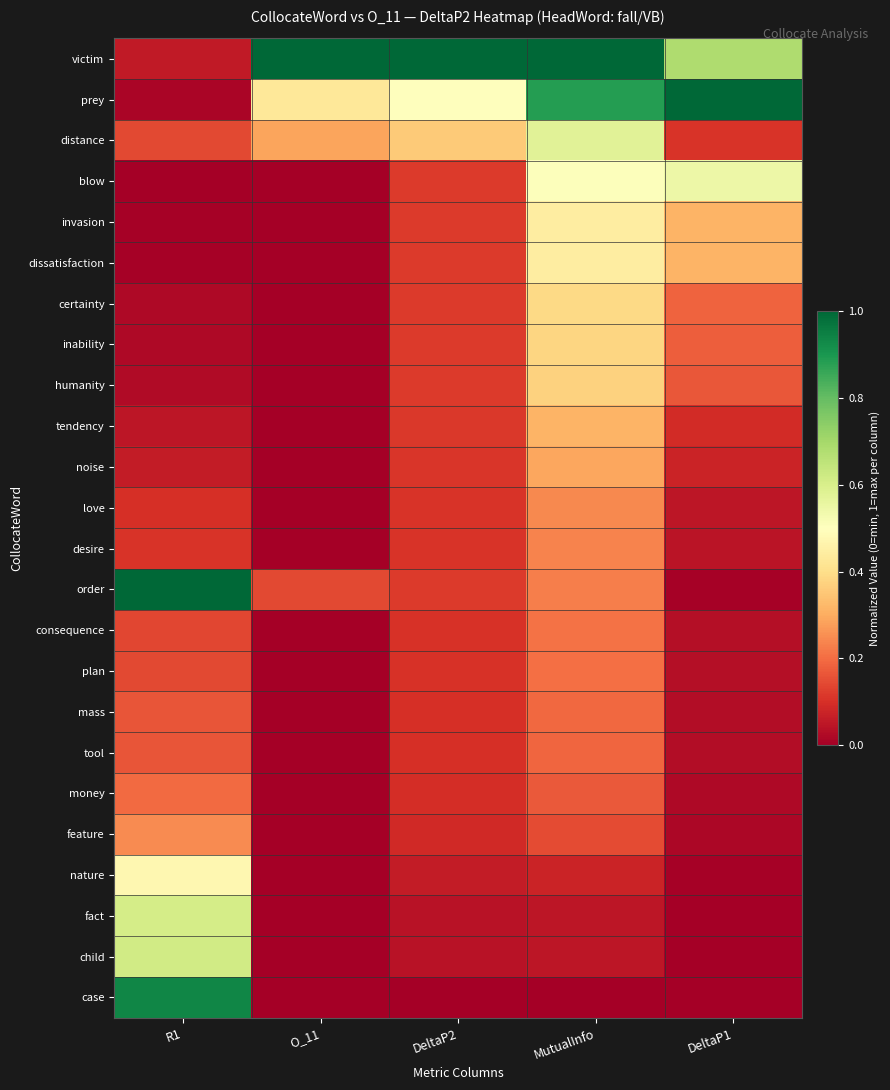

Reading left to right, transcribe all the data shown in this chart.

victim: R1=0.1	O_11=1.0	DeltaP2=1.0	MutualInfo=1.0	DeltaP1=0.7
prey: R1=0.0	O_11=0.4	DeltaP2=0.5	MutualInfo=0.9	DeltaP1=1.0
distance: R1=0.1	O_11=0.3	DeltaP2=0.4	MutualInfo=0.6	DeltaP1=0.1
blow: R1=0.0	O_11=0.0	DeltaP2=0.1	MutualInfo=0.5	DeltaP1=0.5
invasion: R1=0.0	O_11=0.0	DeltaP2=0.1	MutualInfo=0.4	DeltaP1=0.3
dissatisfaction: R1=0.0	O_11=0.0	DeltaP2=0.1	MutualInfo=0.4	DeltaP1=0.3
certainty: R1=0.0	O_11=0.0	DeltaP2=0.1	MutualInfo=0.4	DeltaP1=0.2
inability: R1=0.0	O_11=0.0	DeltaP2=0.1	MutualInfo=0.4	DeltaP1=0.2
humanity: R1=0.0	O_11=0.0	DeltaP2=0.1	MutualInfo=0.4	DeltaP1=0.2
tendency: R1=0.0	O_11=0.0	DeltaP2=0.1	MutualInfo=0.3	DeltaP1=0.1
noise: R1=0.1	O_11=0.0	DeltaP2=0.1	MutualInfo=0.3	DeltaP1=0.1
love: R1=0.1	O_11=0.0	DeltaP2=0.1	MutualInfo=0.2	DeltaP1=0.0
desire: R1=0.1	O_11=0.0	DeltaP2=0.1	MutualInfo=0.2	DeltaP1=0.0
order: R1=1.0	O_11=0.1	DeltaP2=0.1	MutualInfo=0.2	DeltaP1=0.0
consequence: R1=0.1	O_11=0.0	DeltaP2=0.1	MutualInfo=0.2	DeltaP1=0.0
plan: R1=0.1	O_11=0.0	DeltaP2=0.1	MutualInfo=0.2	DeltaP1=0.0
mass: R1=0.2	O_11=0.0	DeltaP2=0.1	MutualInfo=0.2	DeltaP1=0.0
tool: R1=0.2	O_11=0.0	DeltaP2=0.1	MutualInfo=0.2	DeltaP1=0.0
money: R1=0.2	O_11=0.0	DeltaP2=0.1	MutualInfo=0.2	DeltaP1=0.0
feature: R1=0.2	O_11=0.0	DeltaP2=0.1	MutualInfo=0.1	DeltaP1=0.0
nature: R1=0.5	O_11=0.0	DeltaP2=0.1	MutualInfo=0.1	DeltaP1=0.0
fact: R1=0.6	O_11=0.0	DeltaP2=0.0	MutualInfo=0.0	DeltaP1=0.0
child: R1=0.6	O_11=0.0	DeltaP2=0.0	MutualInfo=0.0	DeltaP1=0.0
case: R1=0.9	O_11=0.0	DeltaP2=0.0	MutualInfo=0.0	DeltaP1=0.0